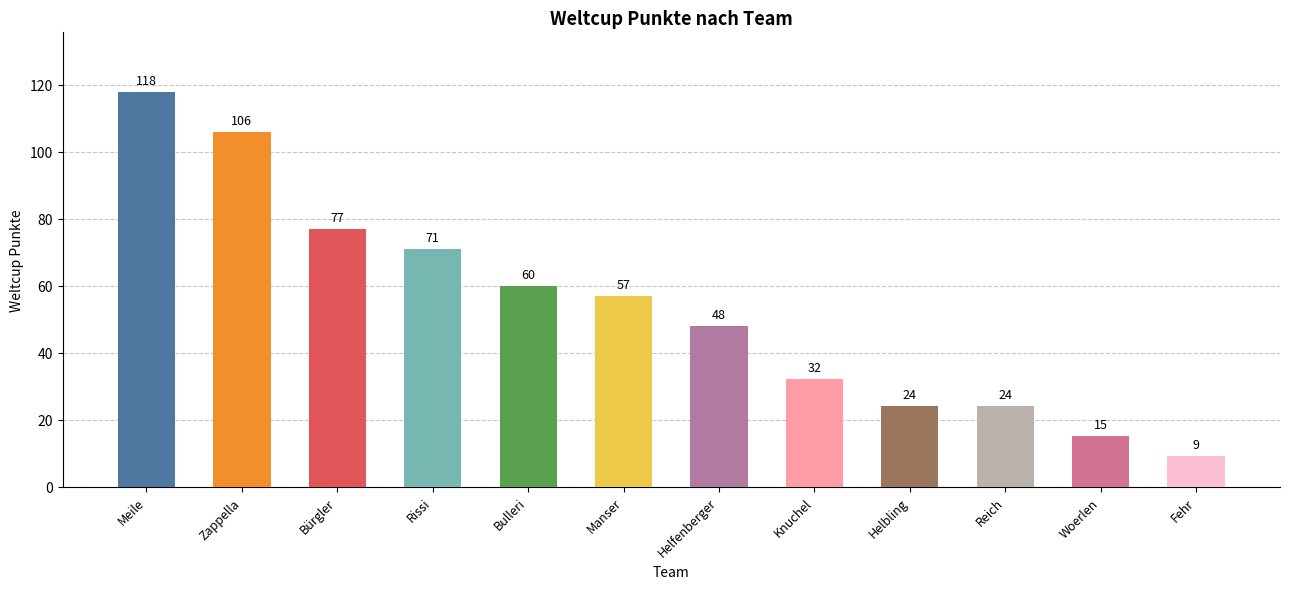

Reading left to right, extract all data points from this chart.

Meile=118	Zappella=106	Bürgler=77	Rissi=71	Bulleri=60	Manser=57	Helfenberger=48	Knuchel=32	Helbling=24	Reich=24	Woerlen=15	Fehr=9